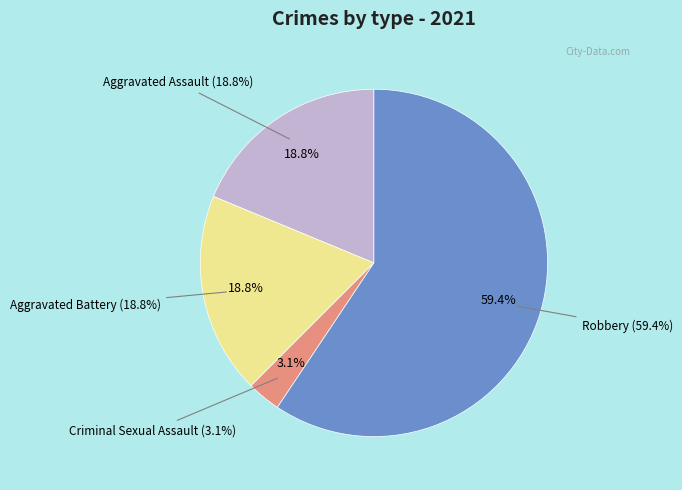

Combined, do Criminal Sexual Assault and Robbery account for over 50%?

Yes